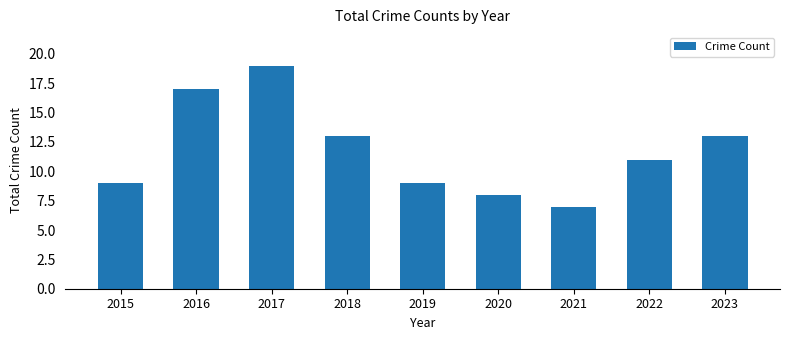

What is the difference between the second highest and minimum values?

10